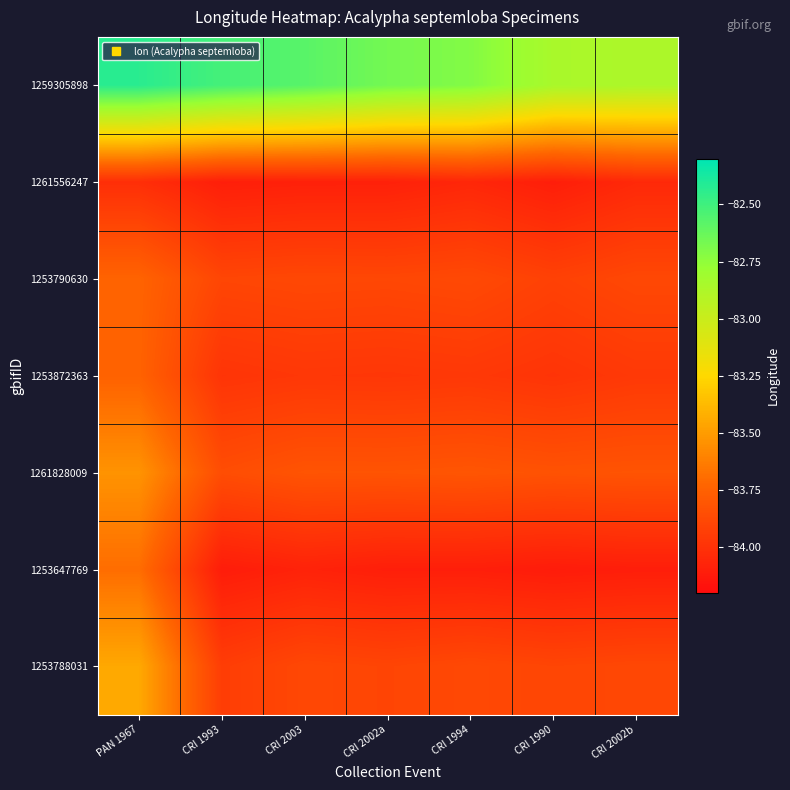

Reading left to right, list all the values displayed in this chart.

1259305898: PAN 1967=-82.4	CRI 1993=-82.5	CRI 2003=-82.6	CRI 2002a=-82.7	CRI 1994=-82.7	CRI 1990=-82.9	CRI 2002b=-82.9
1261556247: PAN 1967=-84.0	CRI 1993=-84.1	CRI 2003=-84.1	CRI 2002a=-84.1	CRI 1994=-84.1	CRI 1990=-84.1	CRI 2002b=-84.0
1253790630: PAN 1967=-83.7	CRI 1993=-83.9	CRI 2003=-83.9	CRI 2002a=-83.9	CRI 1994=-83.9	CRI 1990=-83.9	CRI 2002b=-83.9
1253872363: PAN 1967=-83.7	CRI 1993=-84.0	CRI 2003=-84.0	CRI 2002a=-84.0	CRI 1994=-84.0	CRI 1990=-84.0	CRI 2002b=-84.0
1261828009: PAN 1967=-83.5	CRI 1993=-83.9	CRI 2003=-83.8	CRI 2002a=-83.8	CRI 1994=-83.8	CRI 1990=-83.8	CRI 2002b=-83.8
1253647769: PAN 1967=-83.7	CRI 1993=-84.1	CRI 2003=-84.1	CRI 2002a=-84.1	CRI 1994=-84.1	CRI 1990=-84.1	CRI 2002b=-84.1
1253788031: PAN 1967=-83.4	CRI 1993=-83.9	CRI 2003=-83.9	CRI 2002a=-83.9	CRI 1994=-83.9	CRI 1990=-83.9	CRI 2002b=-83.9